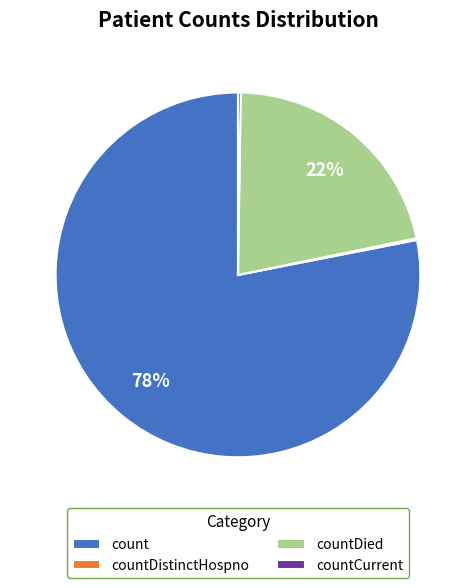

Which category has the biggest portion of the pie?

count